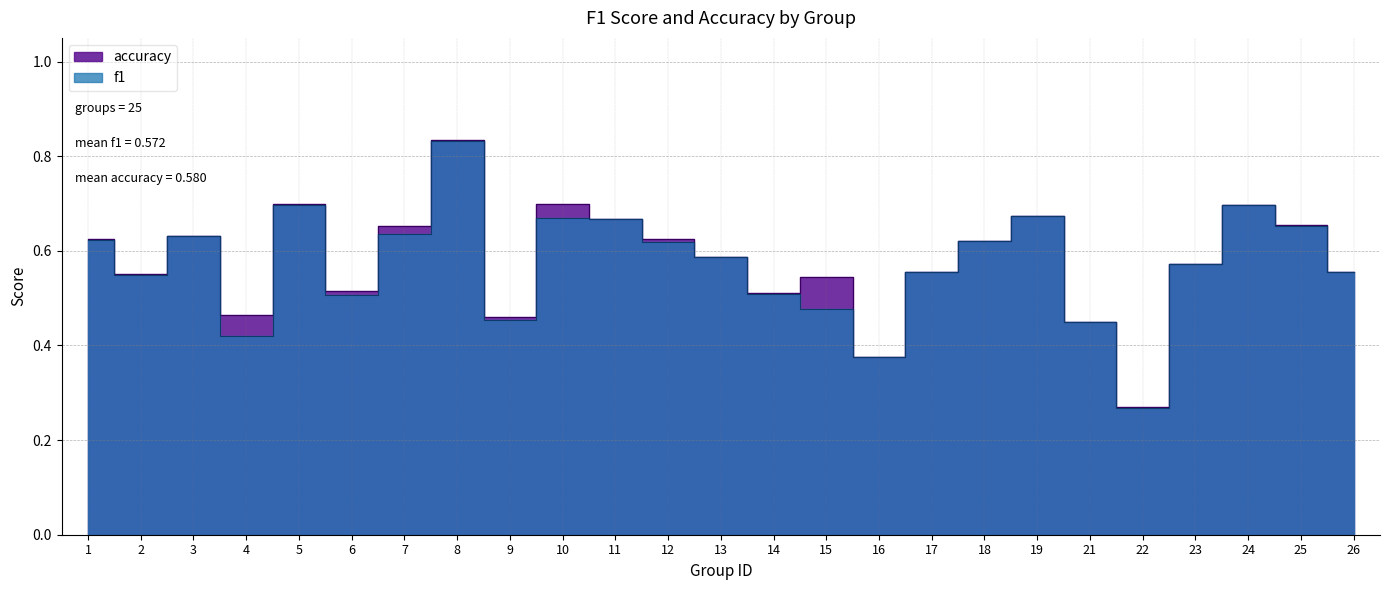

True or false: f1 and accuracy intersect in this chart.

False